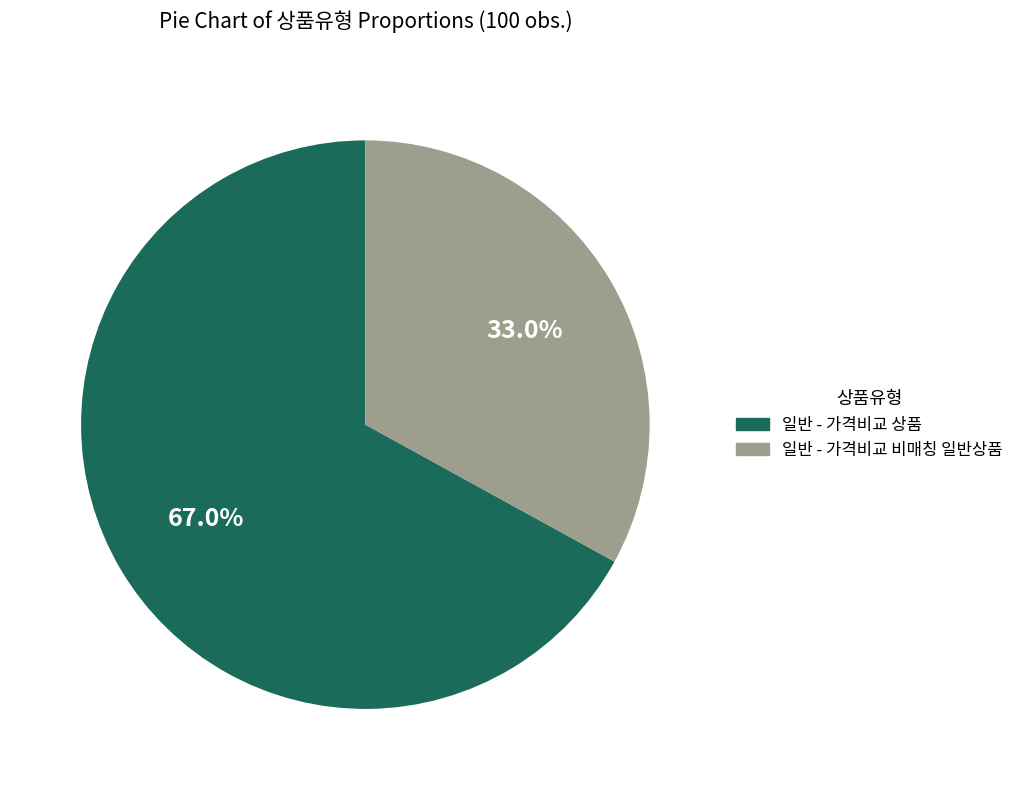

Does 일반 - 가격비교 비매칭 일반상품 represent more than half of the total?

No